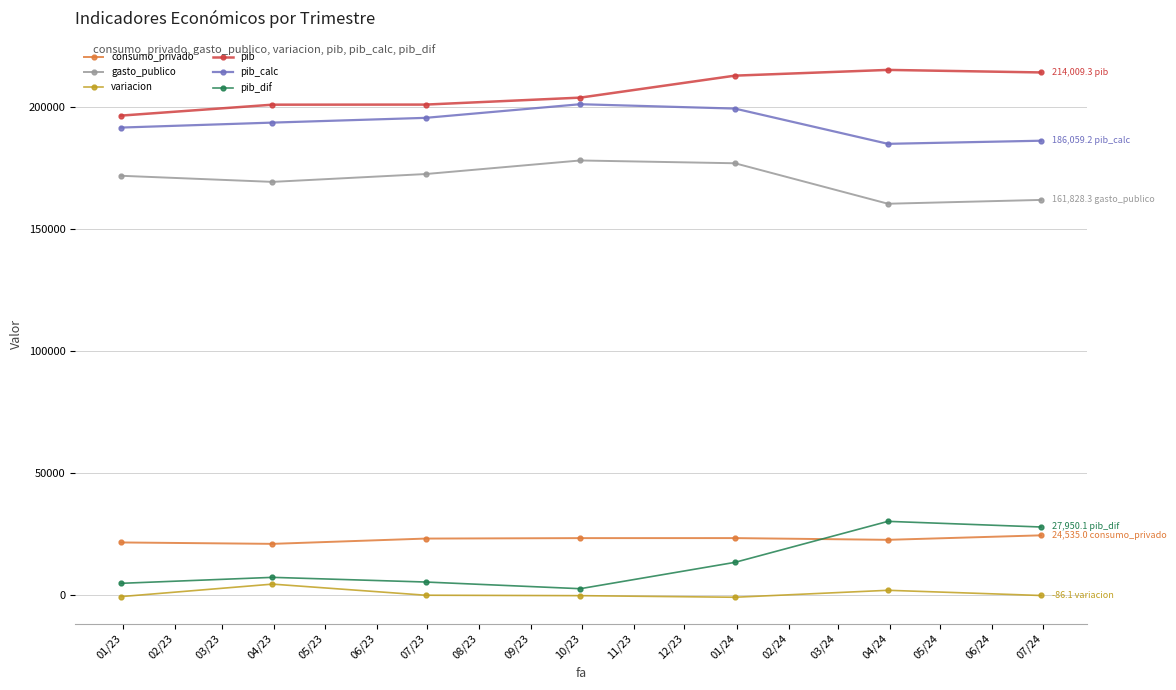

What is the value of the variacion point at the 6th from the left?

2040.7